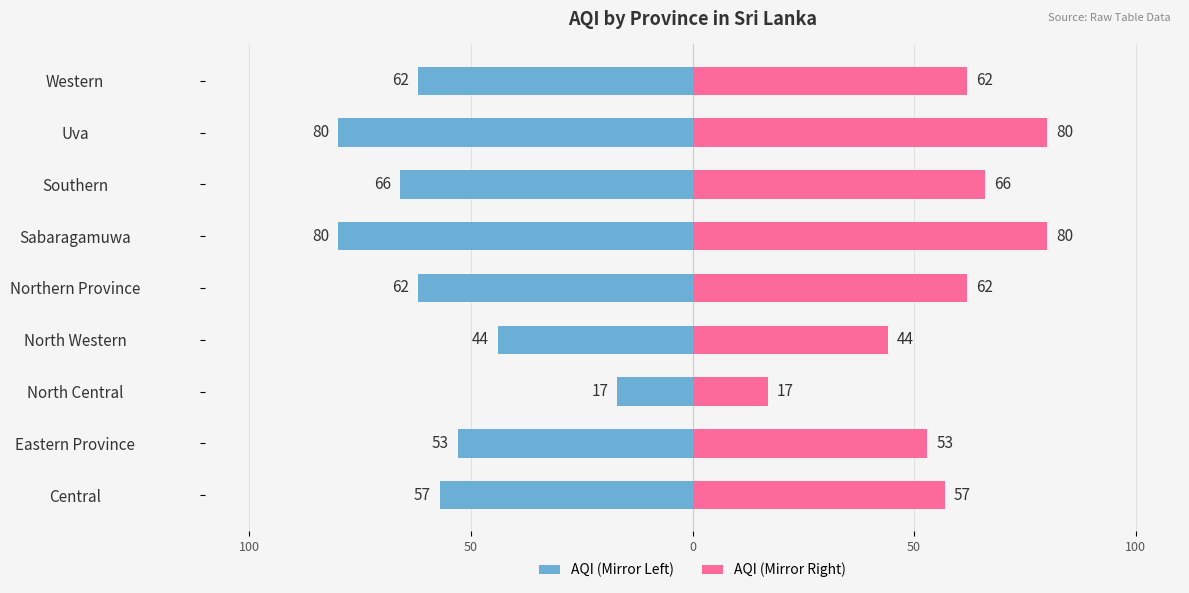

Which series has the largest range (max minus min)?

AQI (left)